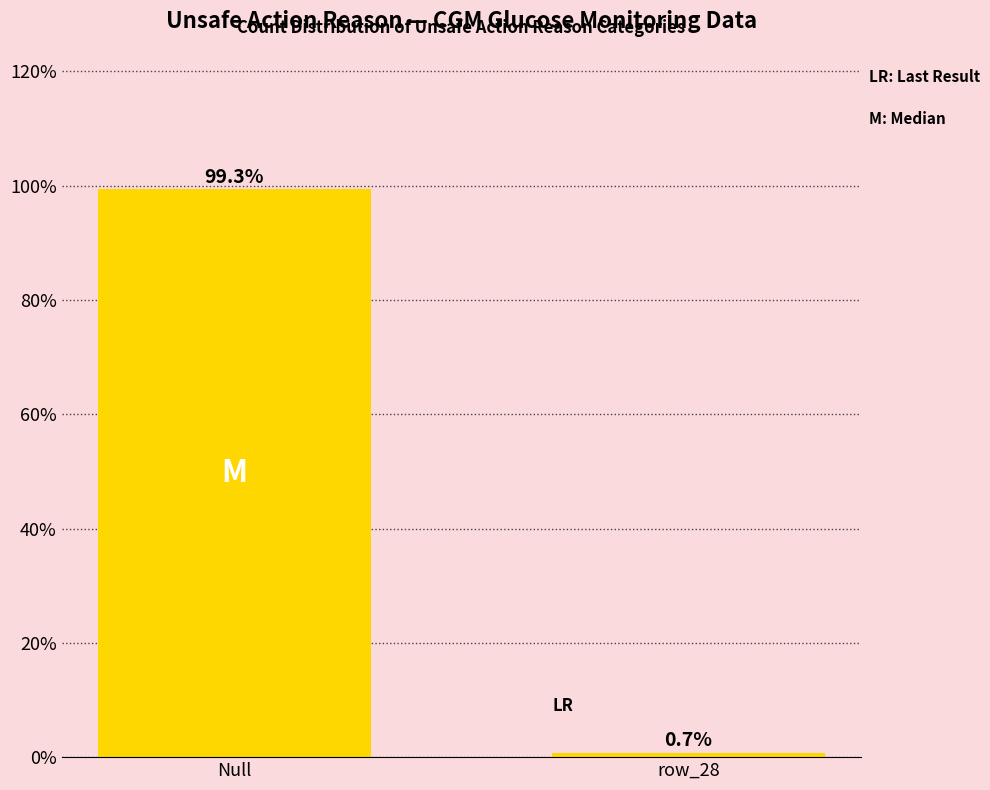

What is the sum of all values?

100.0